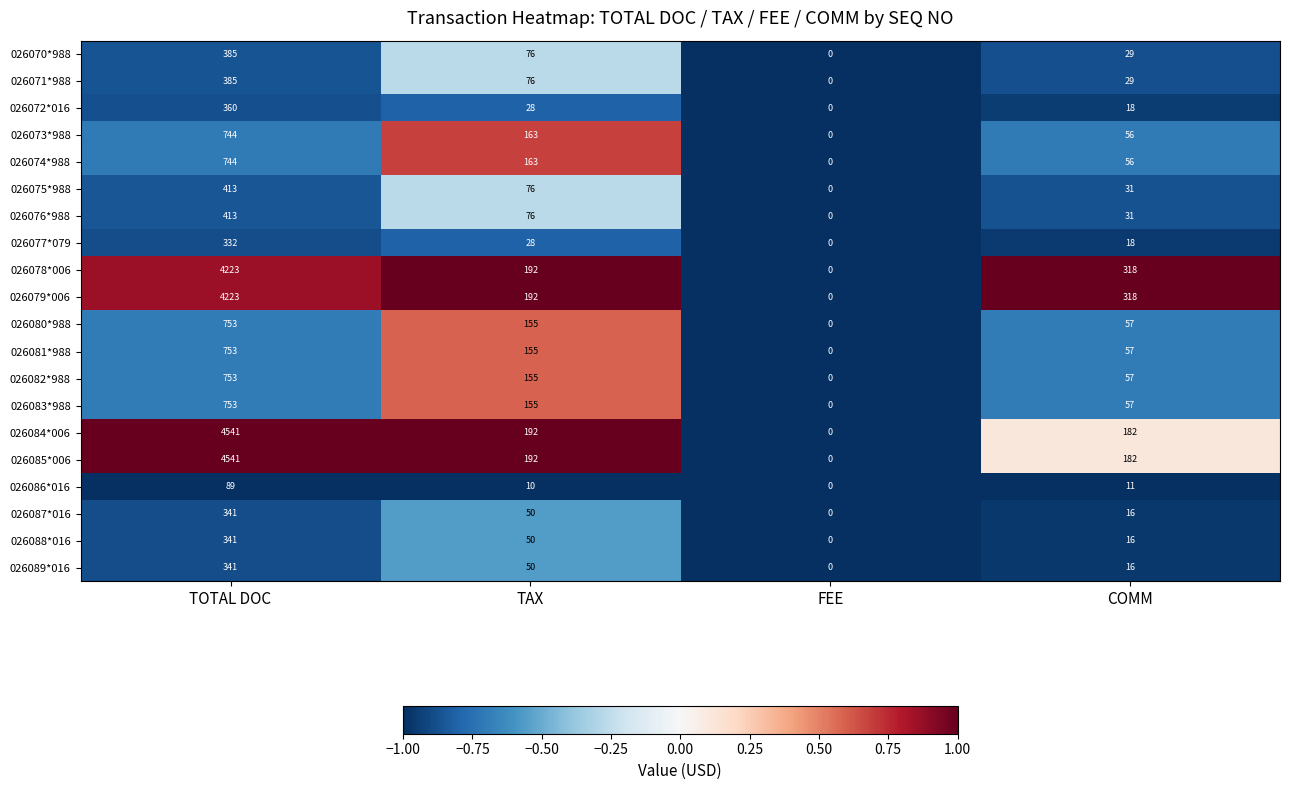

At which category is the sum across all series the highest?

TOTAL DOC